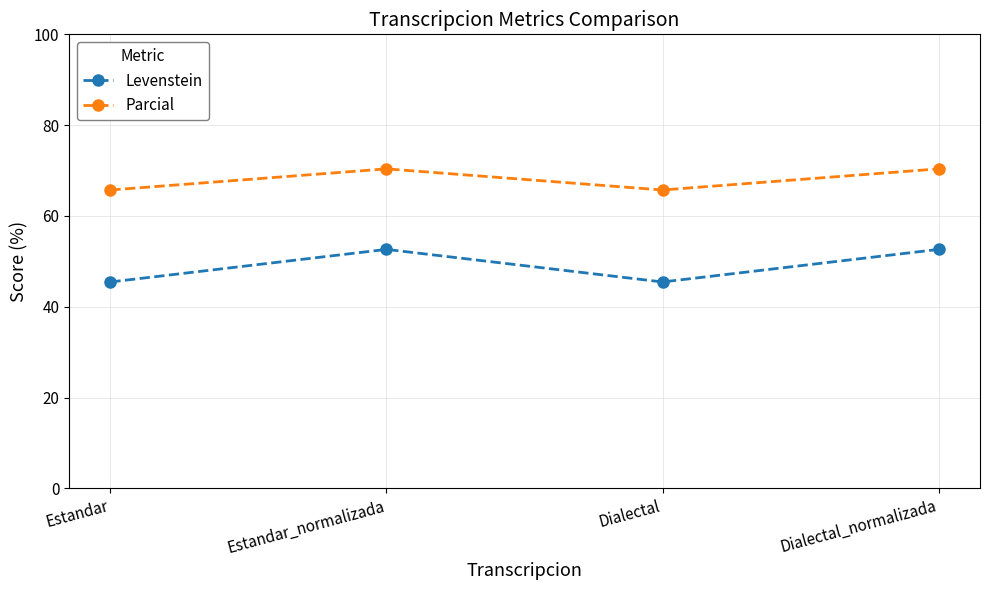

True or false: Parcial and Levenstein cross at least once.

False